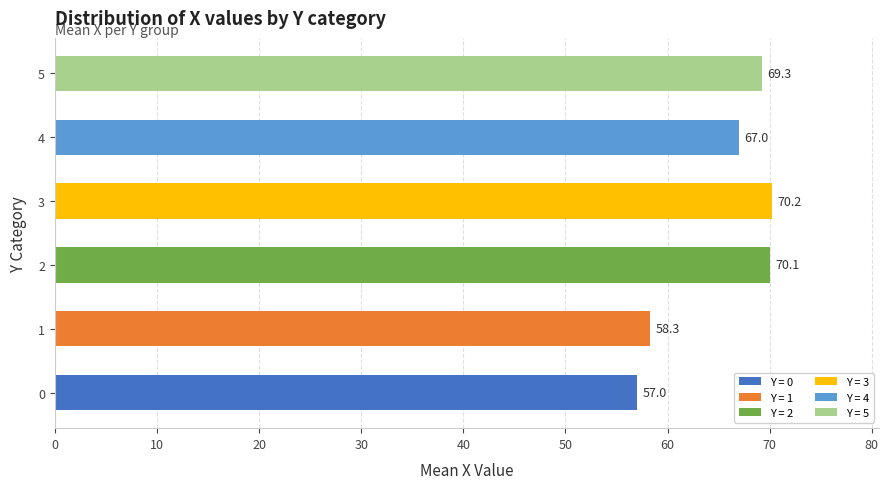

Does the chart contain any negative values?

No